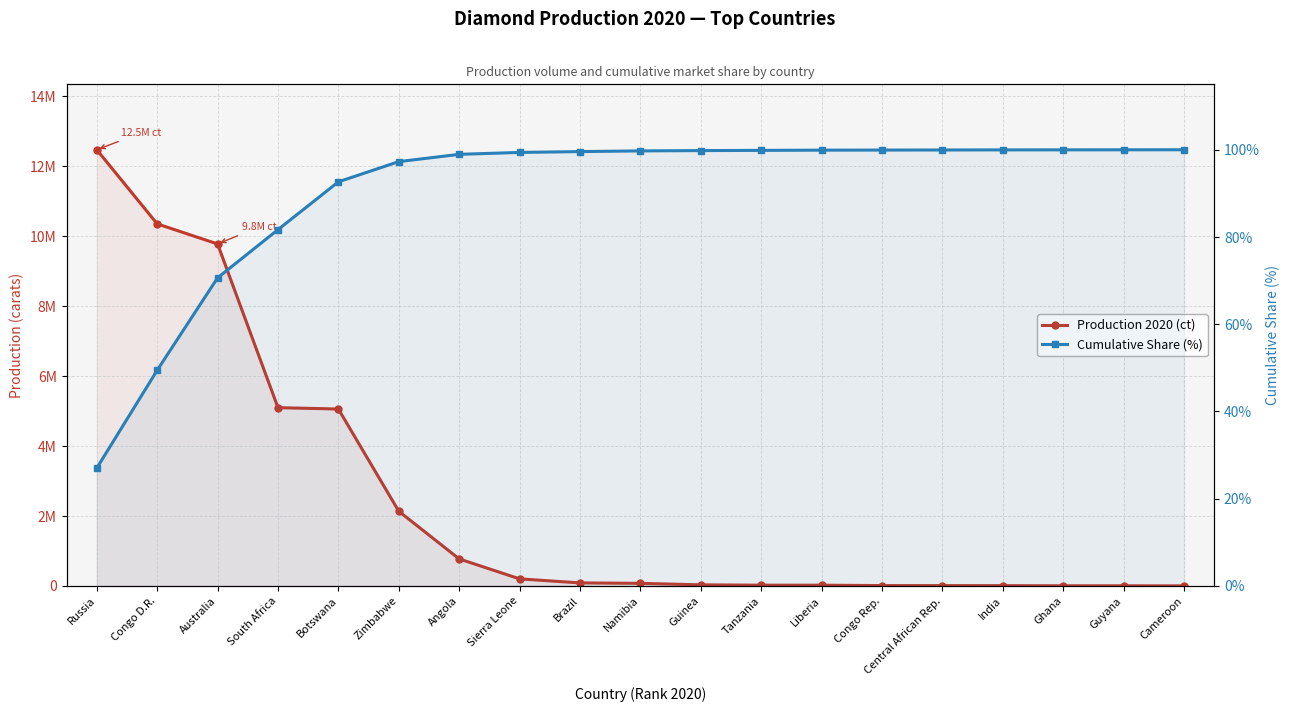

Which series has the largest total across all categories?

Production 2020 (ct)